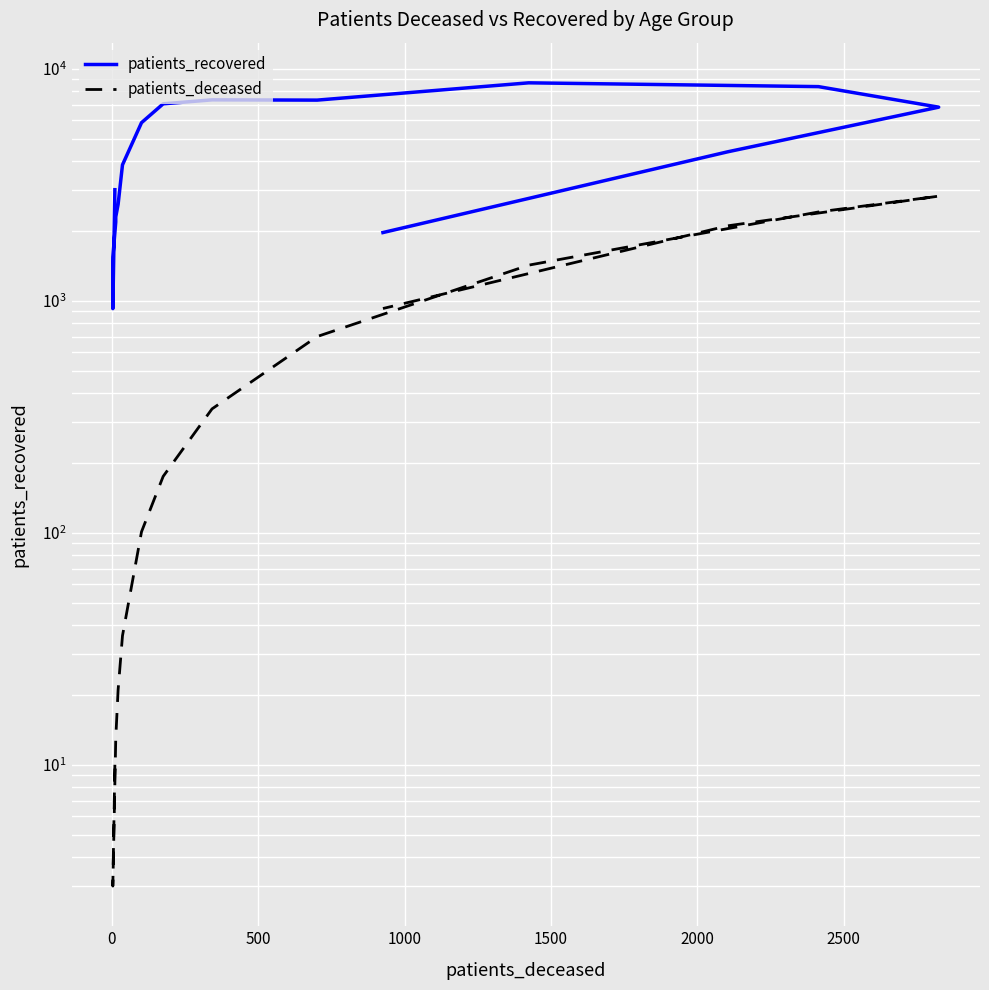

Reading left to right, list all the values displayed in this chart.

patients_recovered: 3011	925	1544	2186	2299	2603	3854	5856	7060	7345	7326	8697	8376	6831	4386	1968
patients_deceased: 10	3	3	13	13	21	36	101	175	342	701	1424	2414	2825	2104	926